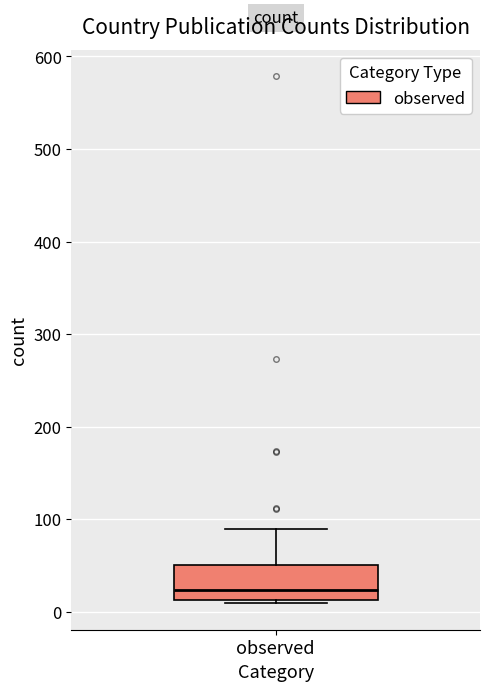

Where does the median line of the box for observed sit on the y-axis? The values are not printed on the chart, so give them approximately, as read against the axis.

20